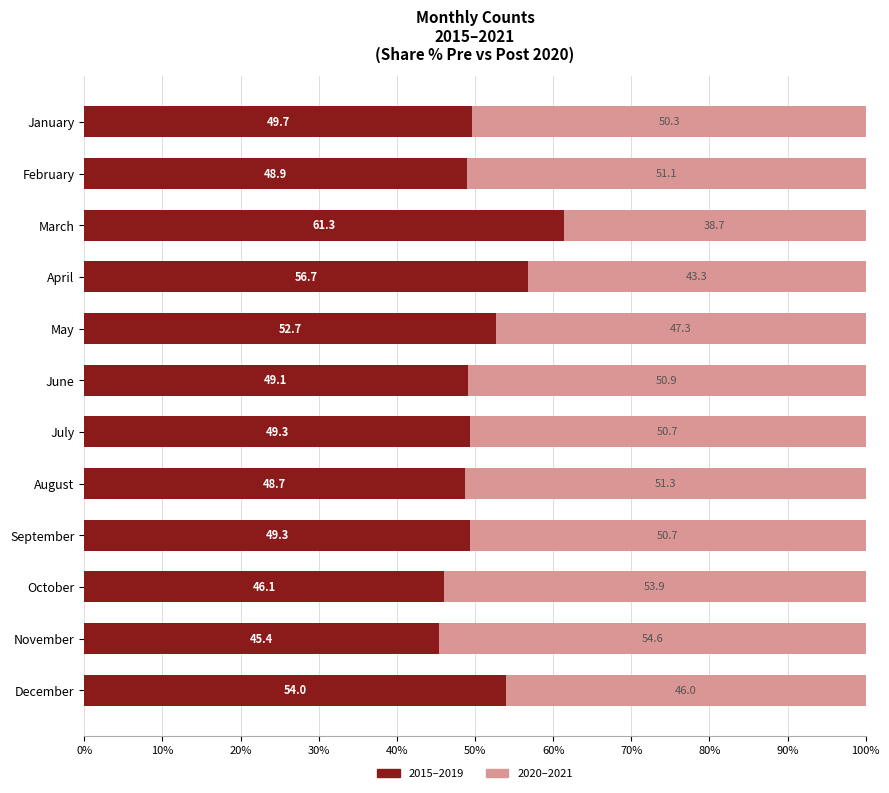

At which label does 2015–2019 reach its peak?

March